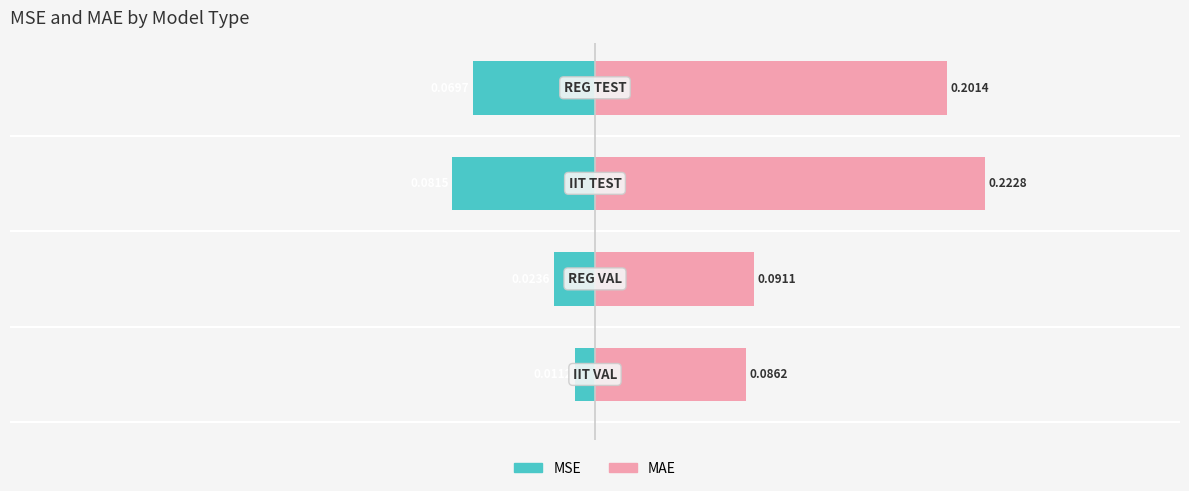

List the series in order of their peak value, highest first.

MAE, MSE